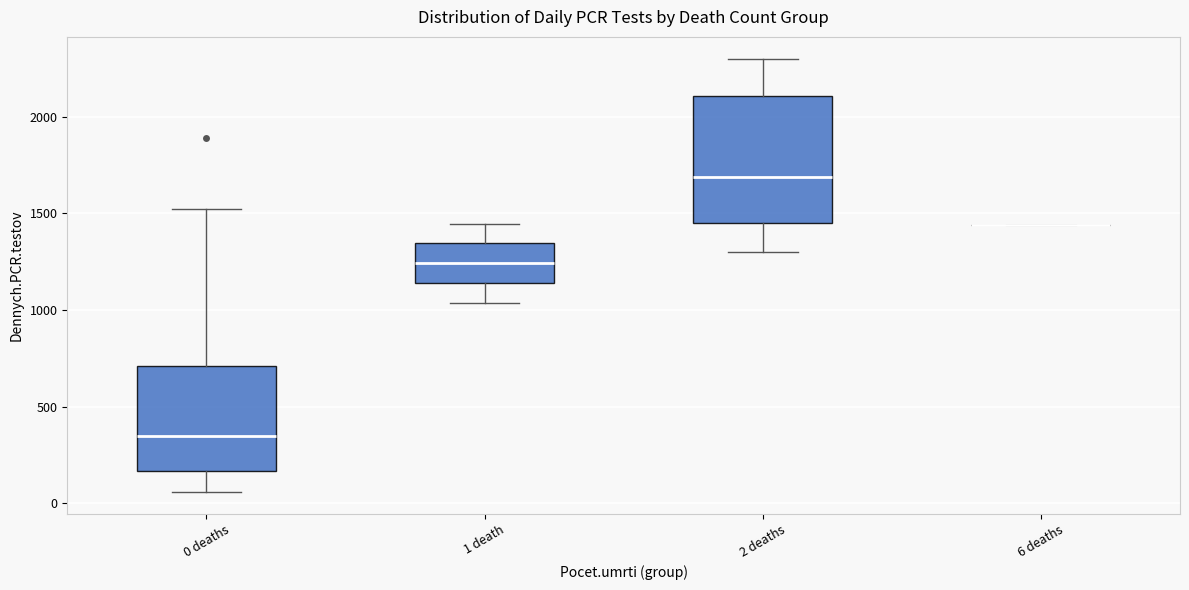

Where is the lower edge of the box for 2 deaths on the y-axis? The values are not printed on the chart, so give them approximately, as read against the axis.

1450